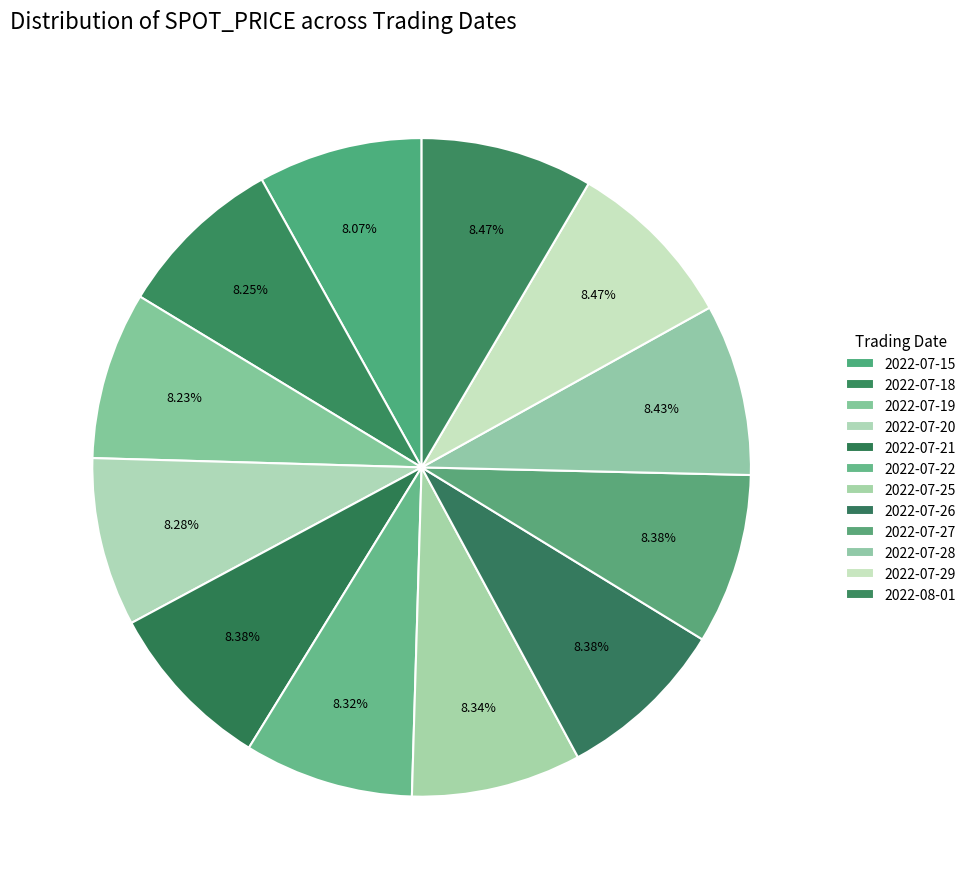

What percentage is the 2022-07-26 slice, to the nearest percent?

8%